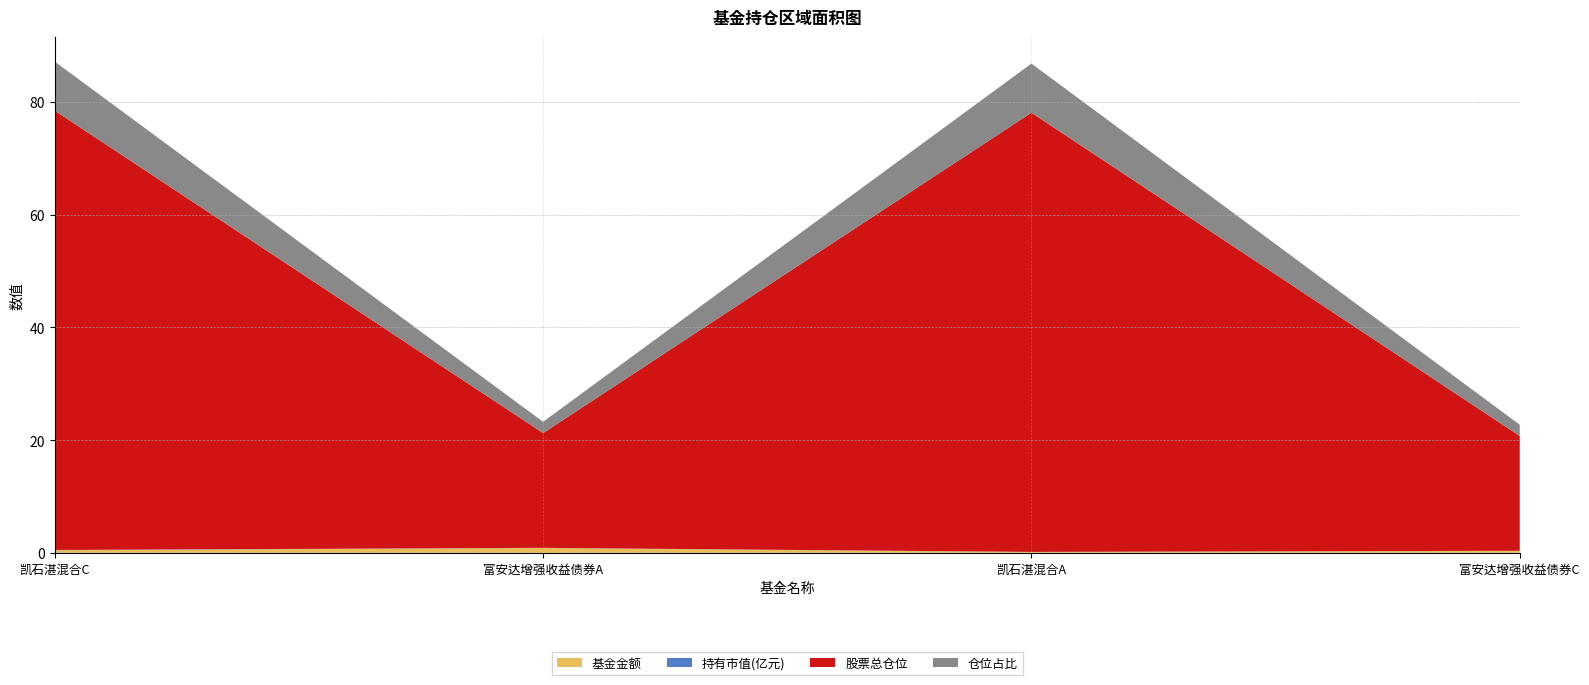

Reading left to right, what are all the values shown in this chart?

基金金额: 0=0.5	1=0.9	2=0.2	3=0.4
持有市值(亿元): 0=0.0	1=0.0	2=0.0	3=0.0
股票总仓位: 0=77.9	1=20.4	2=77.9	3=20.4
仓位占比: 0=8.7	1=2.0	2=8.7	3=2.0